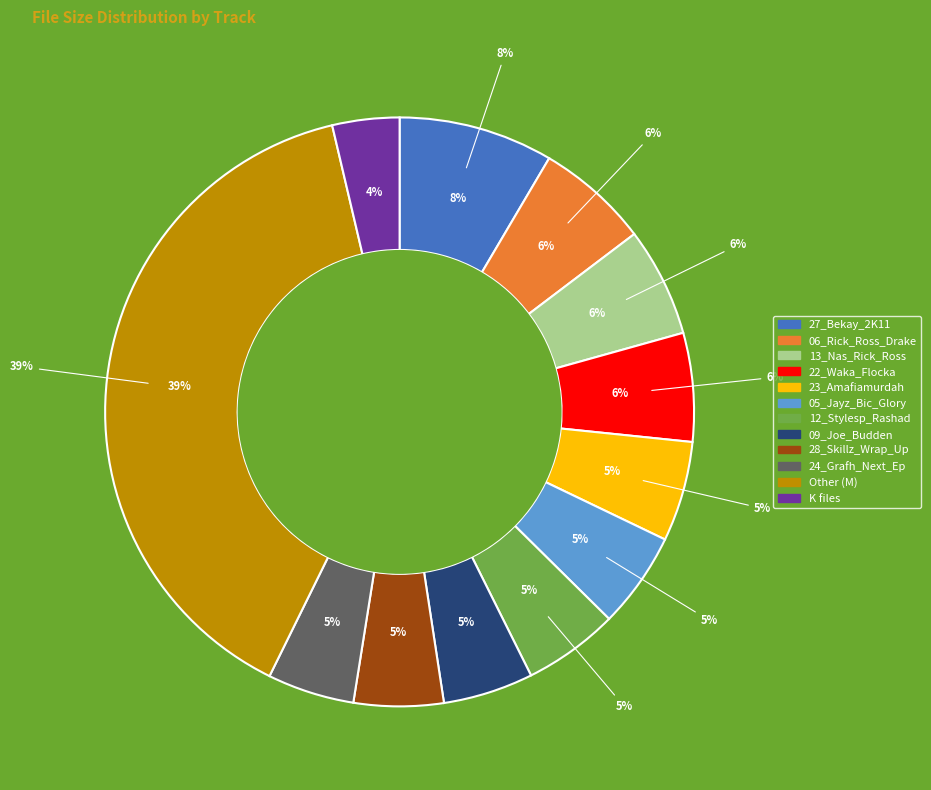

Is there any slice that represents more than half of the pie?

No